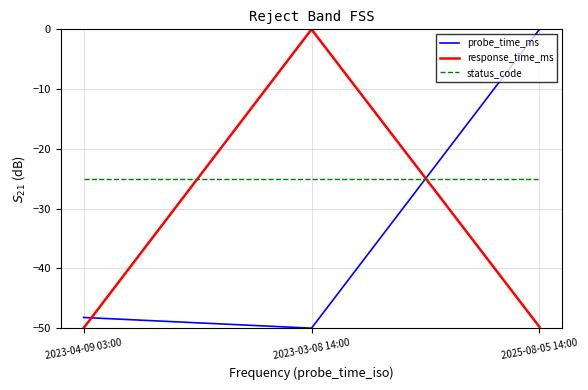

Between 2023-04-09 03:00 and 2025-08-05 14:00, which series saw the biggest shift?

probe_time_ms